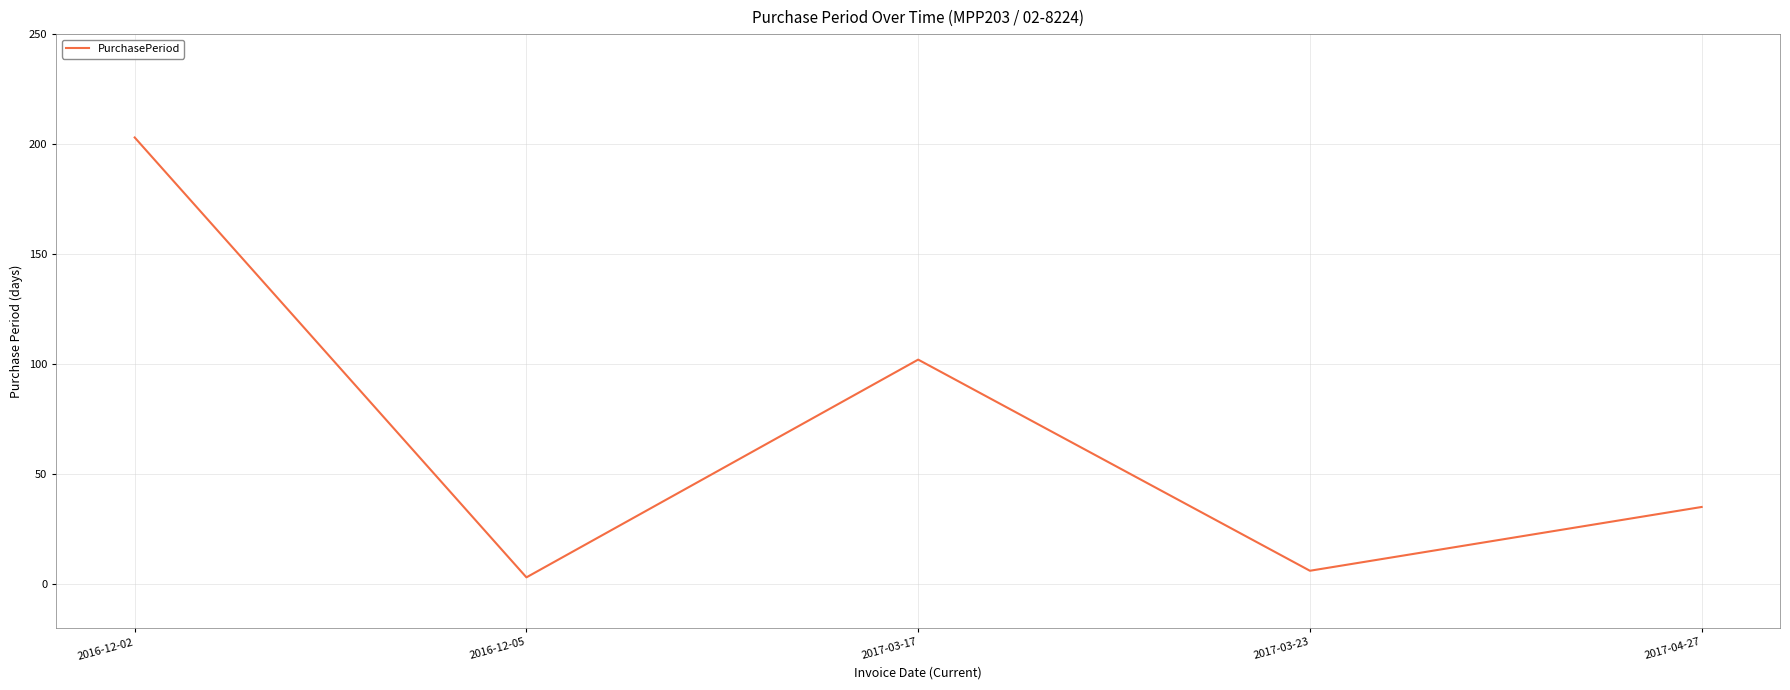

How many categories are shown in the chart?

5